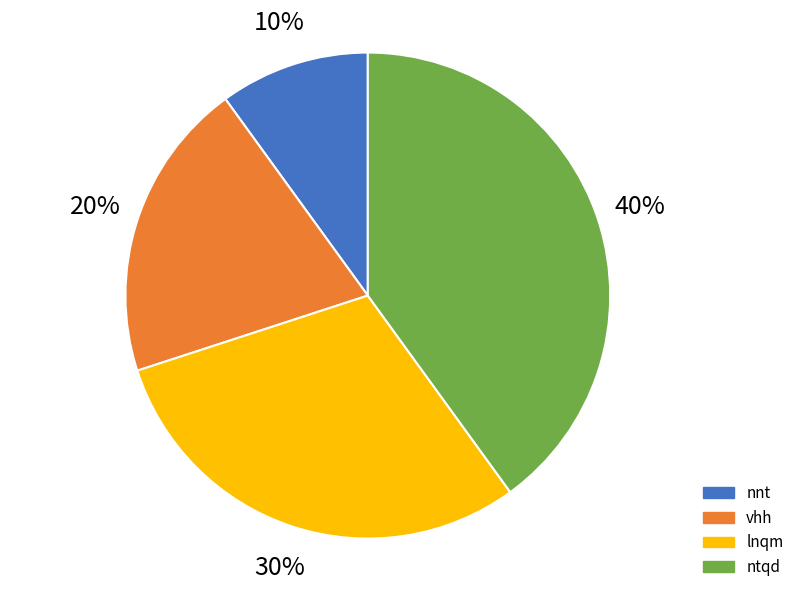

Is lnqm the majority of the pie?

No